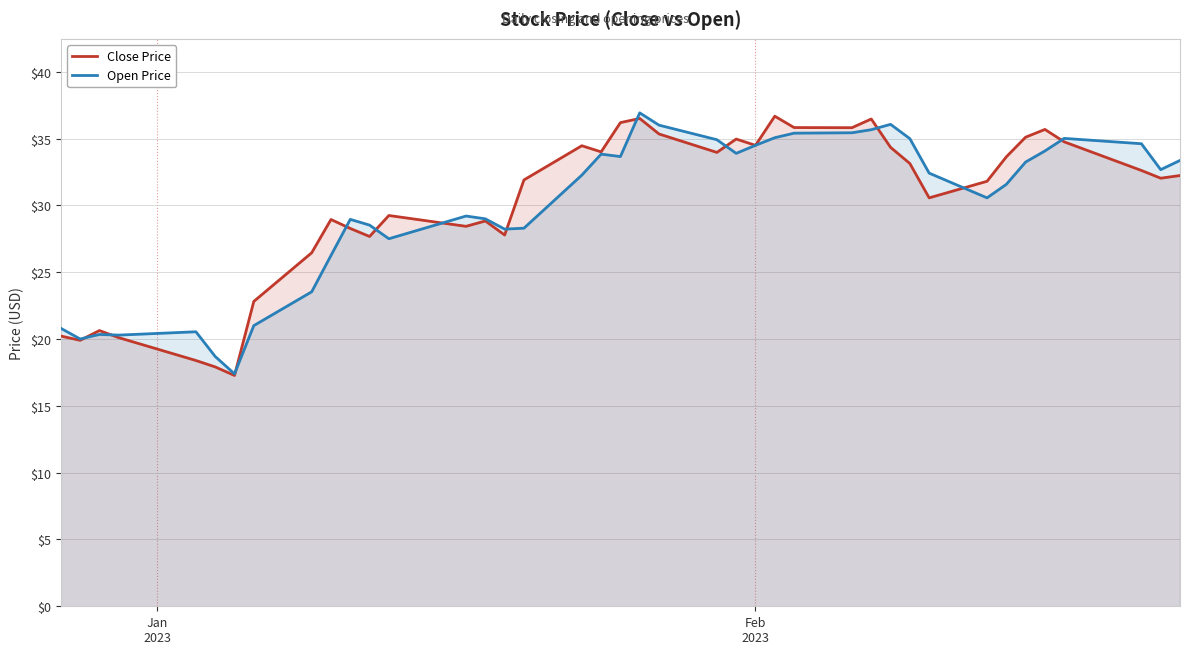

What is the maximum value for Close Price?

36.7